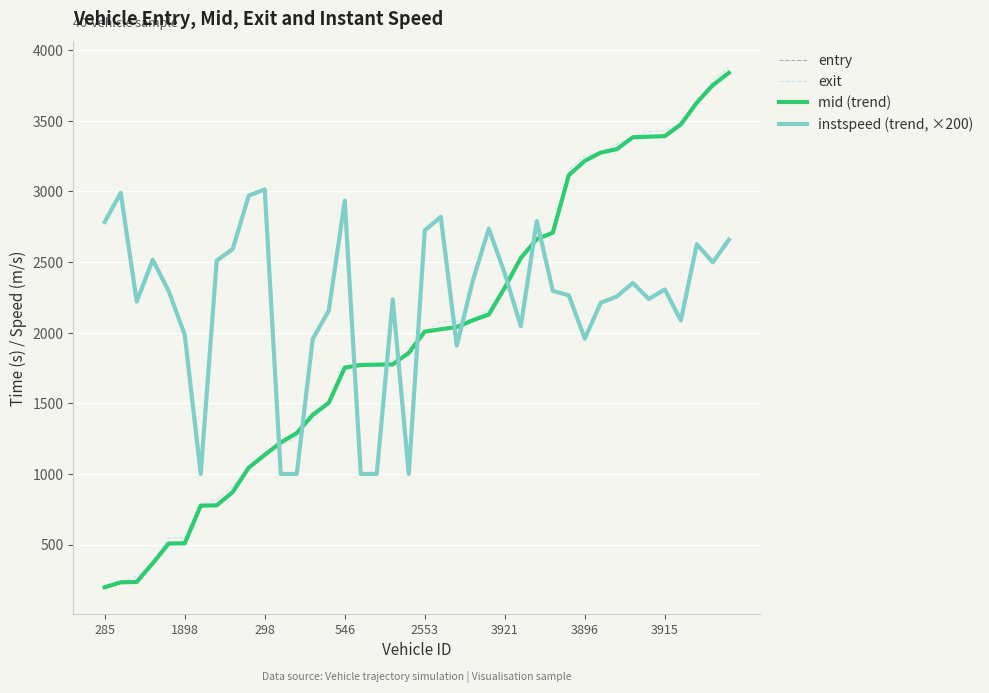

Rank the series by their maximum value, from highest to lowest.

exit, mid (trend), entry, instspeed (trend, ×200)